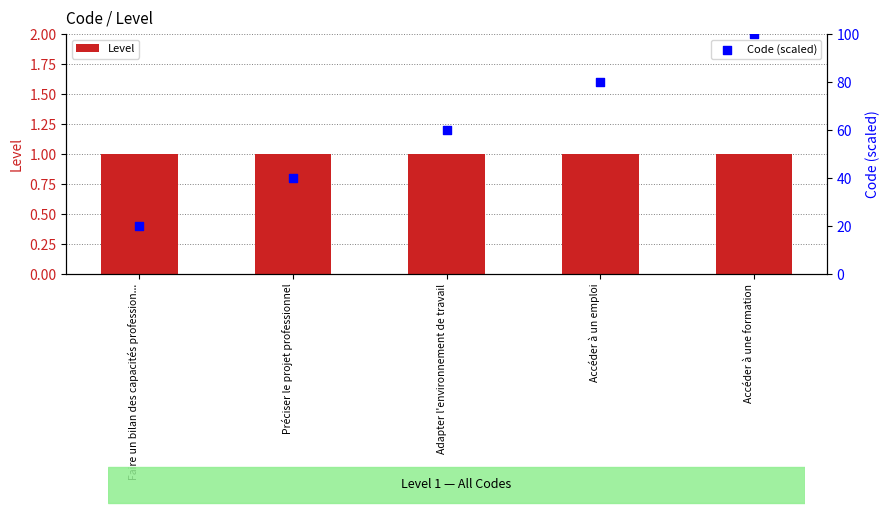

Which series contains the lowest Y value?

Level